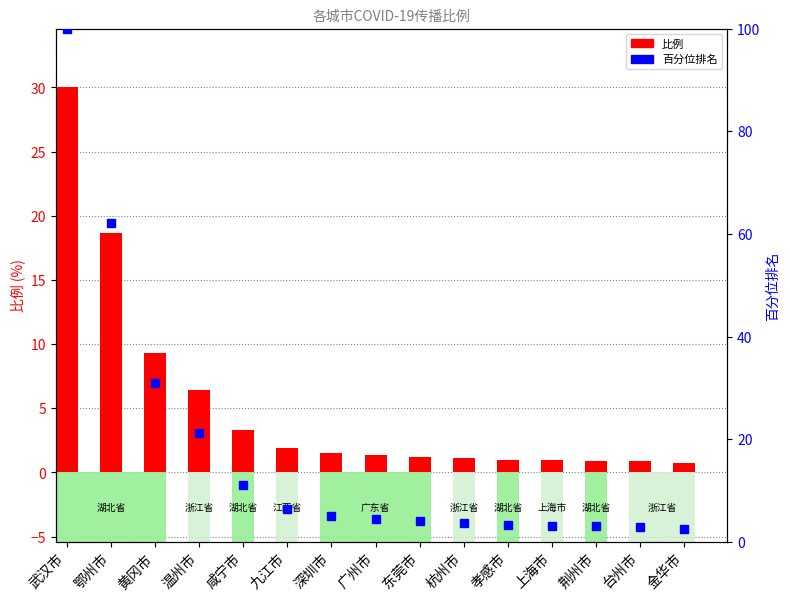

What is the difference between the maximum and second lowest values in the 百分位排名 series?

97.0